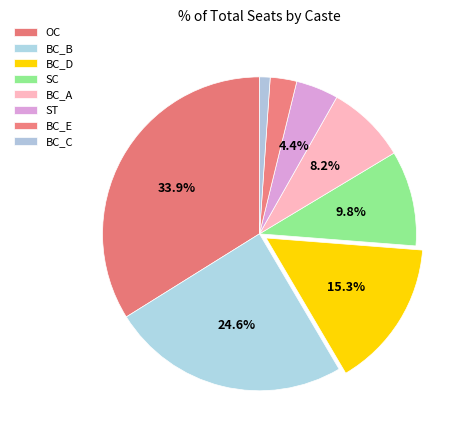

To the nearest percent, what is the difference between the BC_D and BC_E slice percentages?

13%